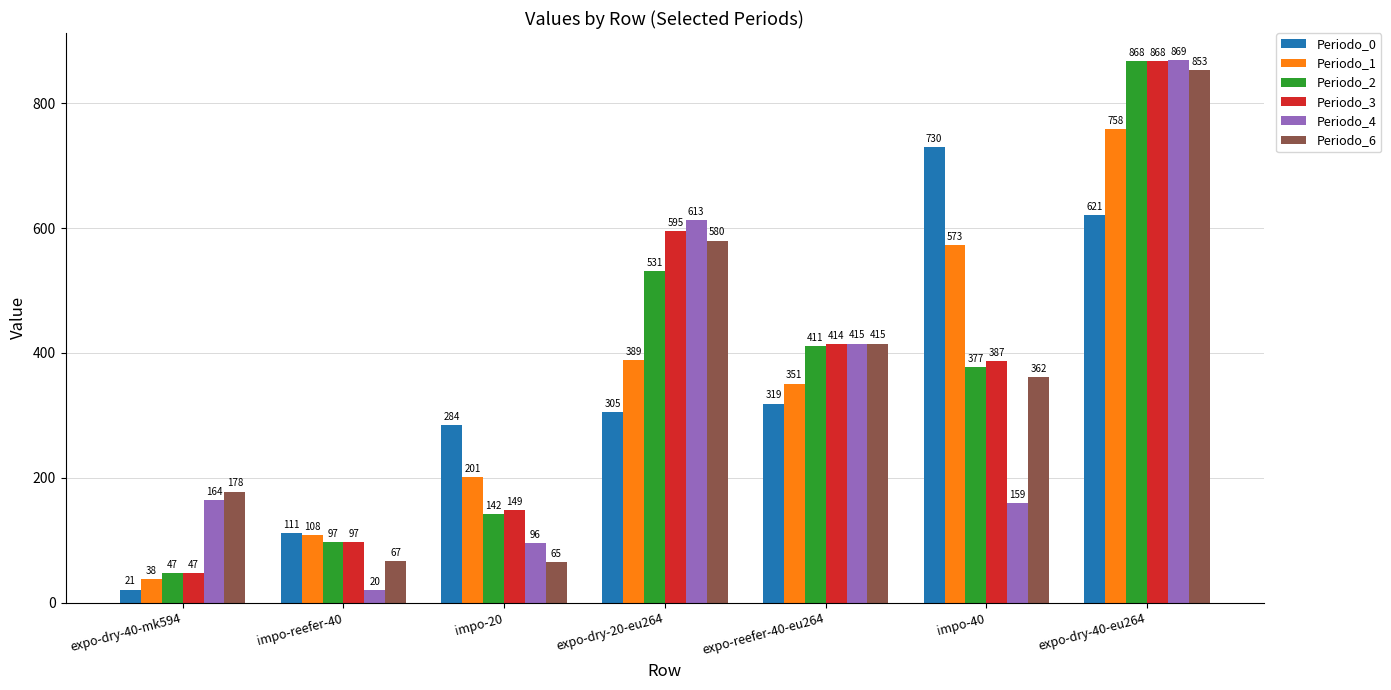

What is the sum of the Periodo_1 values at impo-40 and expo-dry-40-eu264?

1331